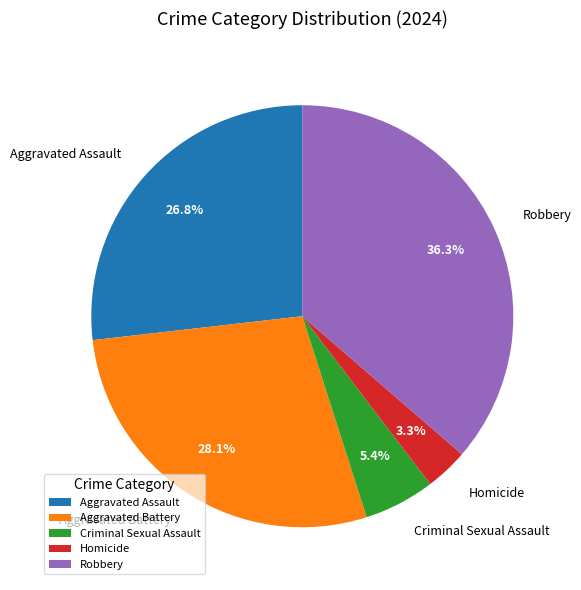

How many slices are in this pie chart?

5